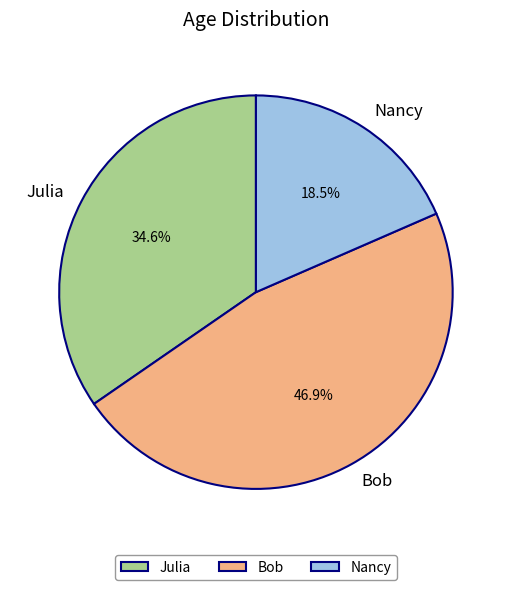

To the nearest percent, what portion does Bob represent?

47%